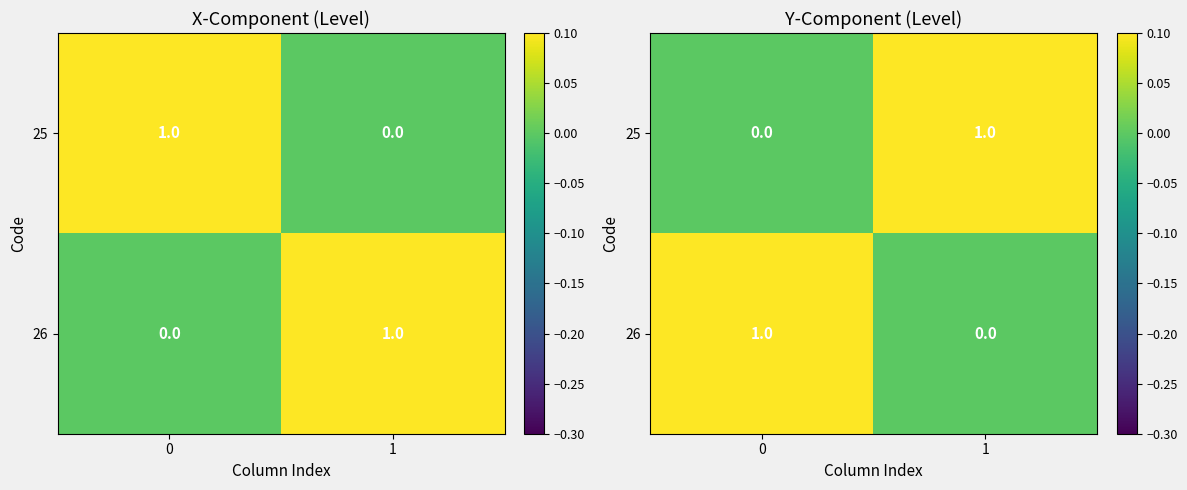

At how many categories does at least one series exceed 0?

2